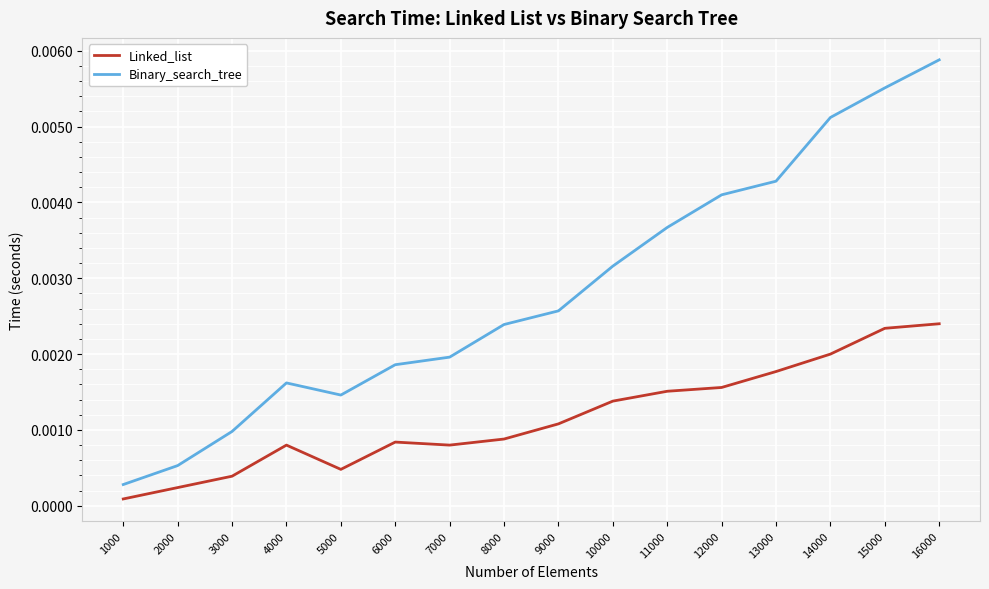

Which series has the widest spread of values?

Binary_search_tree